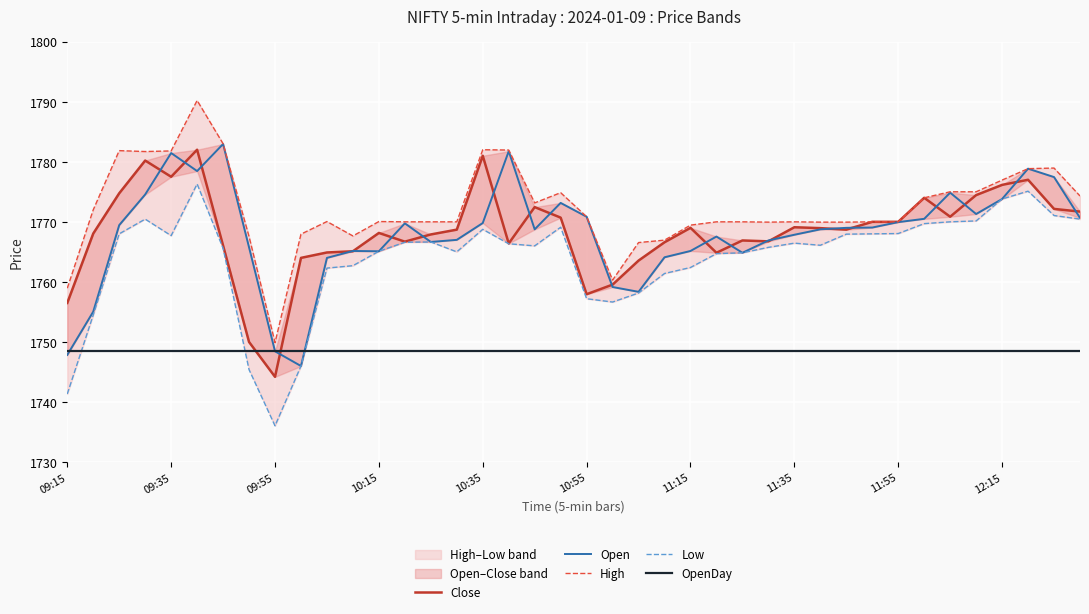

Reading left to right, what are all the values shown in this chart?

Close: 1756.5	1768.0	1774.8	1780.2	1777.5	1782.0	1766.0	1750.0	1744.2	1764.0	1764.9	1765.1	1768.2	1766.7	1767.9	1768.7	1781.0	1766.4	1772.5	1770.7	1758.0	1759.5	1763.5	1766.6	1769.0	1764.8	1766.9	1766.8	1769.1	1769.0	1768.7	1770.0	1770.0	1774.0	1770.8	1774.5	1776.2	1777.0	1772.2	1771.7
Open: 1747.8	1755.0	1769.5	1774.5	1781.5	1778.5	1783.0	1765.8	1748.5	1746.0	1764.0	1765.2	1765.1	1769.8	1766.7	1767.0	1769.8	1781.8	1768.8	1773.2	1770.8	1759.2	1758.3	1764.1	1765.2	1767.5	1764.8	1766.9	1767.8	1768.8	1769.0	1769.0	1770.0	1770.5	1774.8	1771.3	1773.8	1778.8	1777.5	1770.7
High: 1759.0	1772.0	1781.8	1781.7	1781.8	1790.2	1783.0	1767.5	1749.9	1768.0	1770.0	1767.7	1770.0	1770.0	1770.0	1770.0	1782.0	1782.0	1773.2	1774.8	1770.8	1760.3	1766.5	1767.0	1769.5	1770.0	1770.0	1770.0	1770.0	1770.0	1770.0	1770.0	1770.0	1774.0	1775.0	1775.0	1777.0	1778.8	1779.0	1774.3
Low: 1741.3	1754.5	1768.0	1770.5	1767.7	1776.3	1765.6	1745.4	1736.0	1746.0	1762.3	1762.7	1765.1	1766.6	1766.7	1765.0	1768.8	1766.3	1766.0	1769.1	1757.2	1756.7	1758.2	1761.4	1762.4	1764.7	1764.8	1765.8	1766.5	1766.1	1768.0	1768.0	1768.0	1769.7	1770.0	1770.2	1773.8	1775.1	1771.0	1770.5
OpenDay: 1748.5	1748.5	1748.5	1748.5	1748.5	1748.5	1748.5	1748.5	1748.5	1748.5	1748.5	1748.5	1748.5	1748.5	1748.5	1748.5	1748.5	1748.5	1748.5	1748.5	1748.5	1748.5	1748.5	1748.5	1748.5	1748.5	1748.5	1748.5	1748.5	1748.5	1748.5	1748.5	1748.5	1748.5	1748.5	1748.5	1748.5	1748.5	1748.5	1748.5